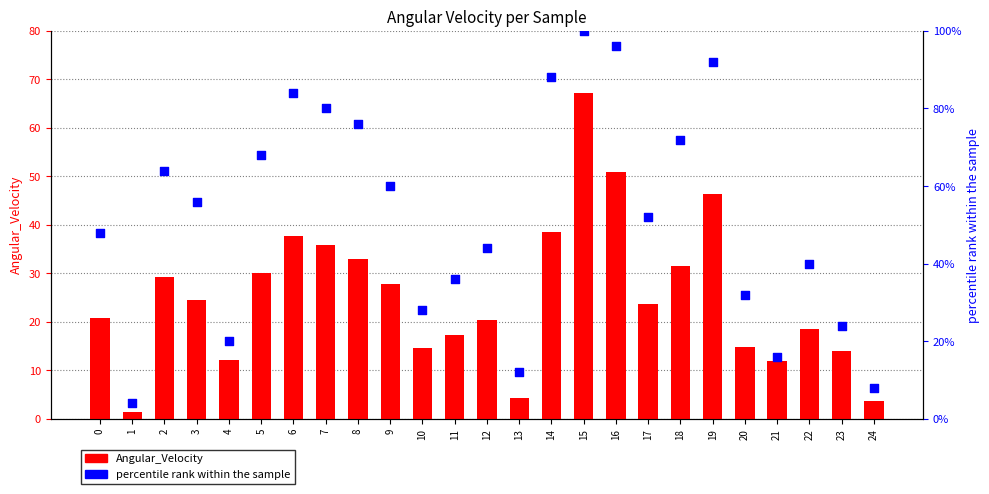

What is the total value across all series at 17?

75.7